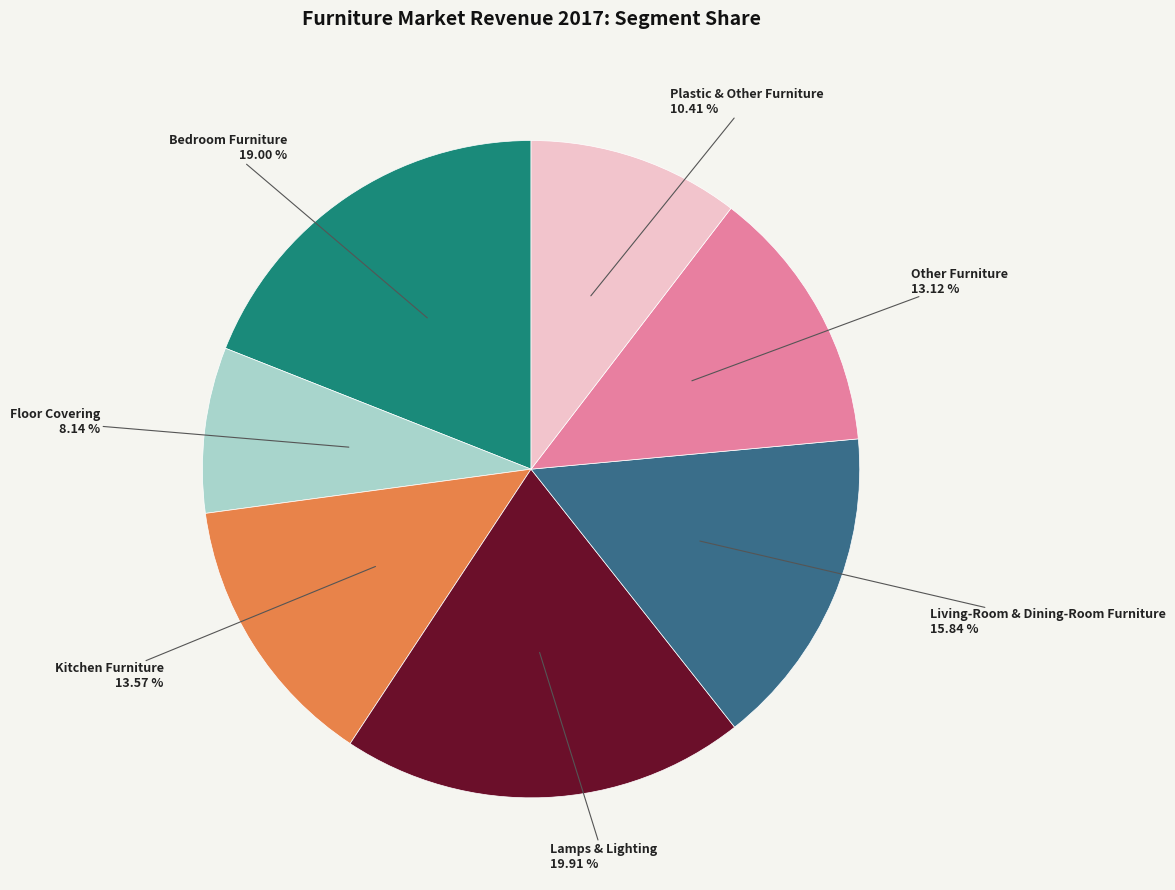

The Living-Room & Dining-Room Furniture slice represents 6% of the pie. True or false?

False